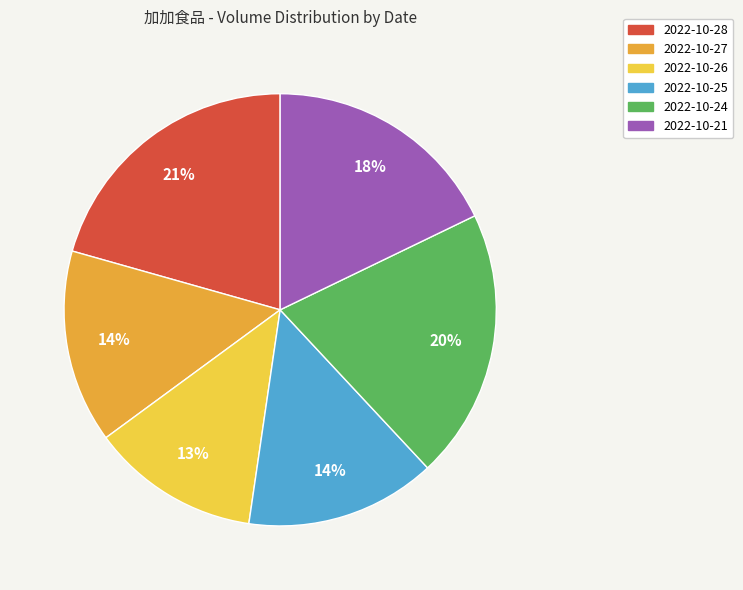

Is it true that 2022-10-28 is 13% of the pie?

False